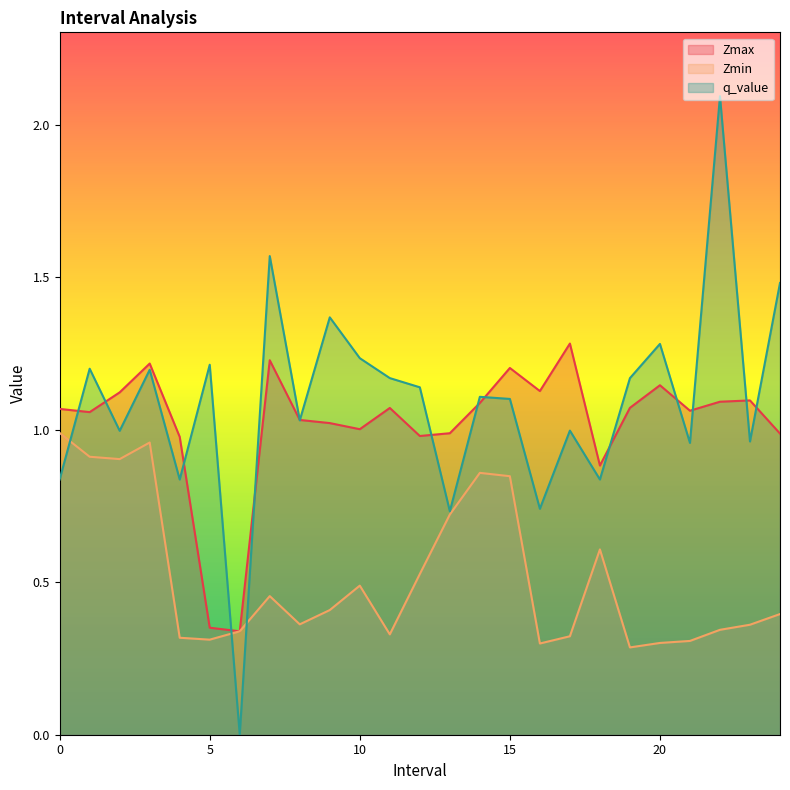

At which category does q_value reach its first local peak?

1